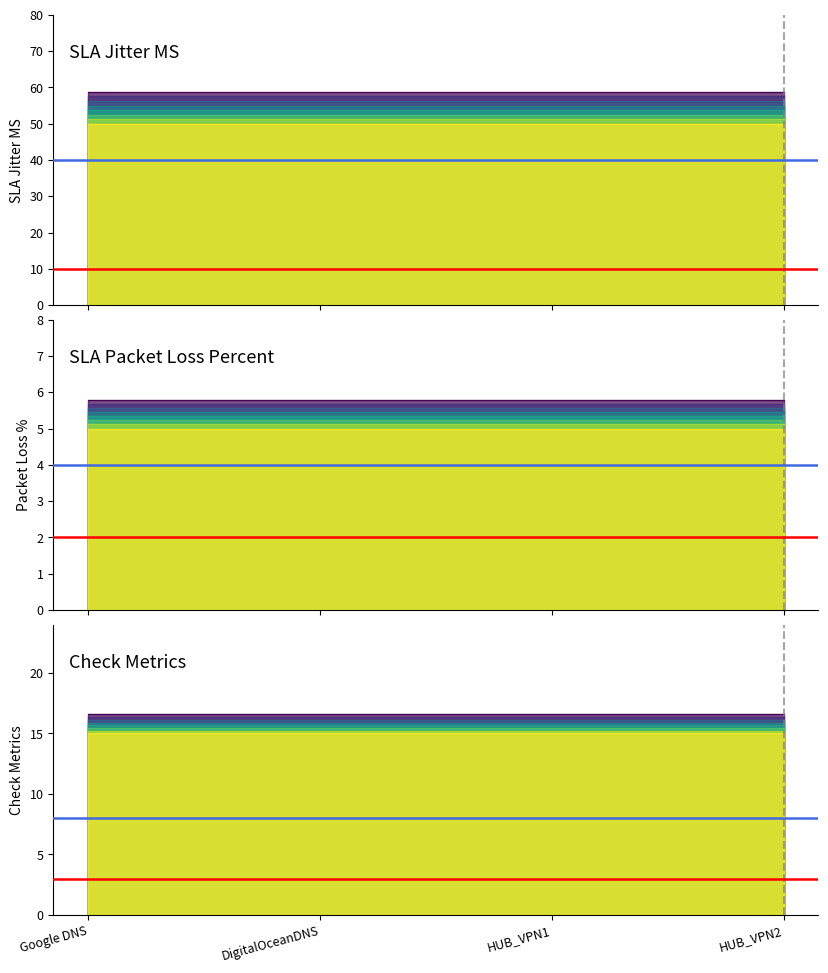

Is it true that SLA Jitter MS equals 11 at HUB_VPN1?

False